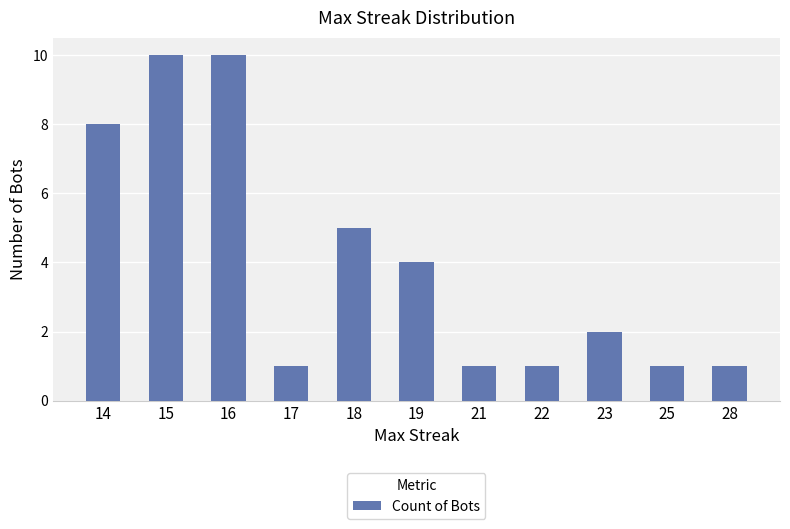

At which label is the value closest to 5?

18